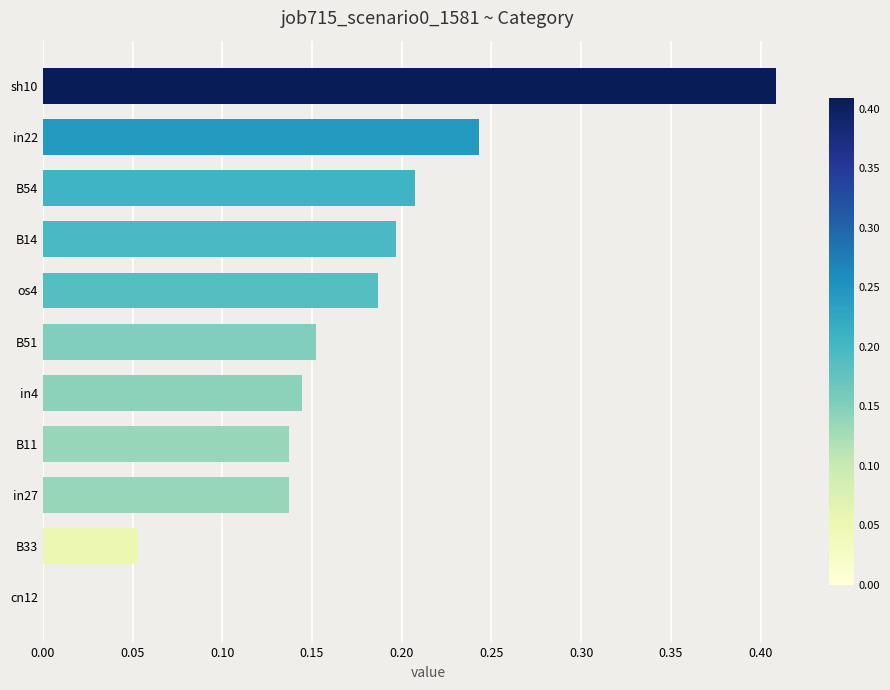

Between os4 and cn12, which is larger?

os4